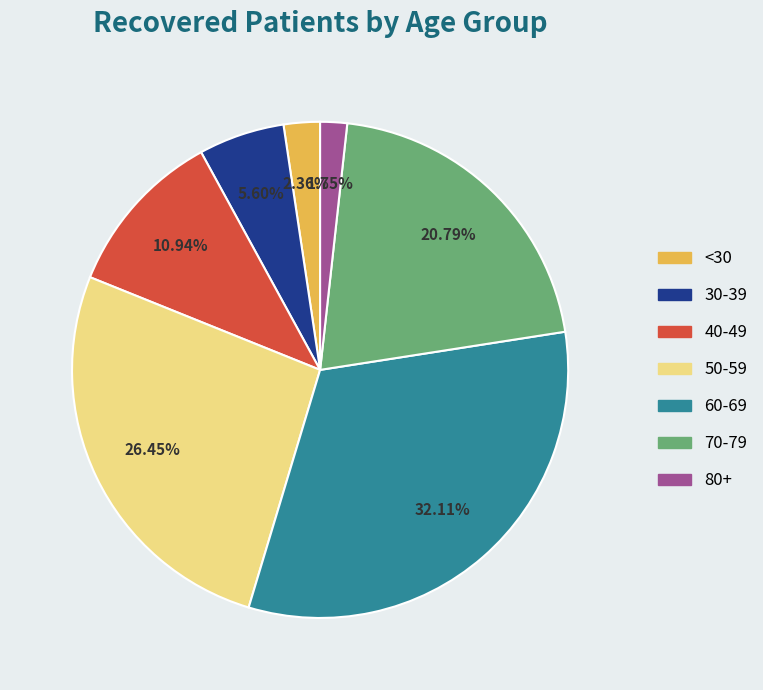

Does any single category account for the majority?

No